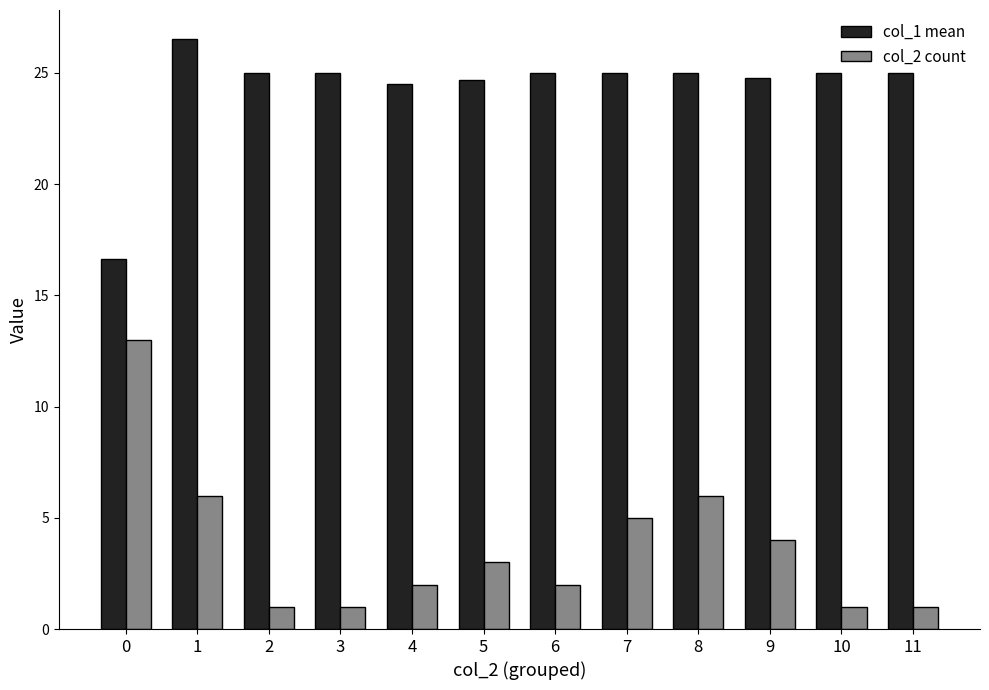

Which series has the widest spread of values?

col_2 count